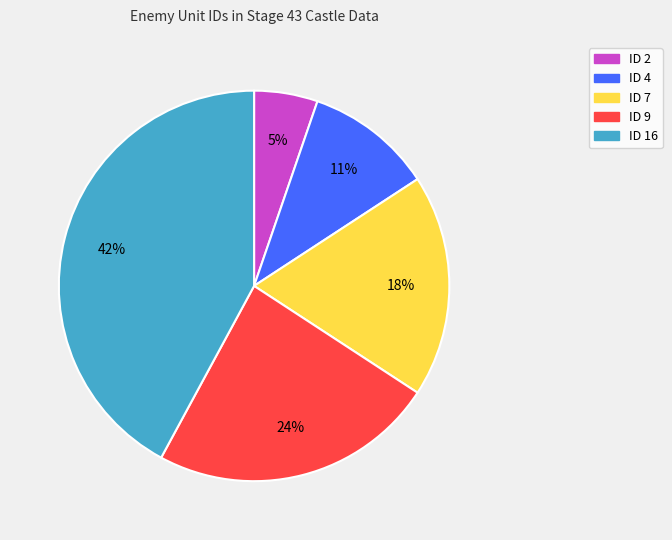

Rank the categories by value from highest to lowest.

ID 16, ID 9, ID 7, ID 4, ID 2